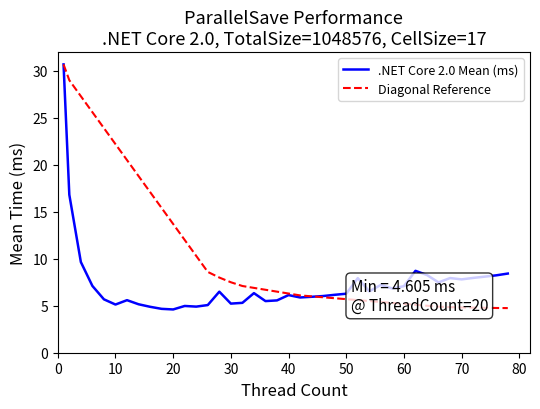

What is the minimum value shown in the chart?

4.6